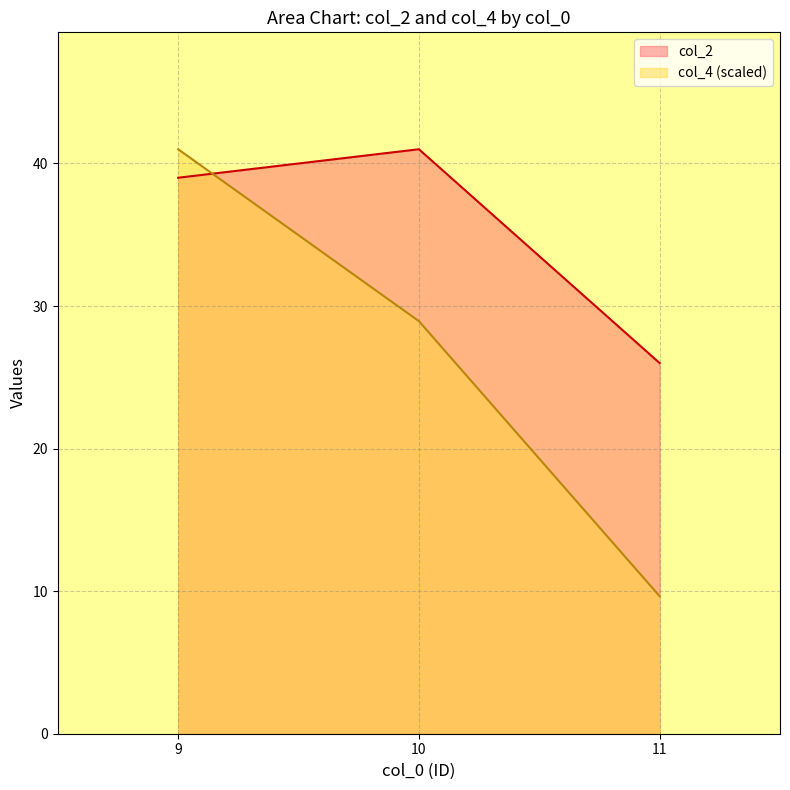

Which series has the largest total across all categories?

col_2